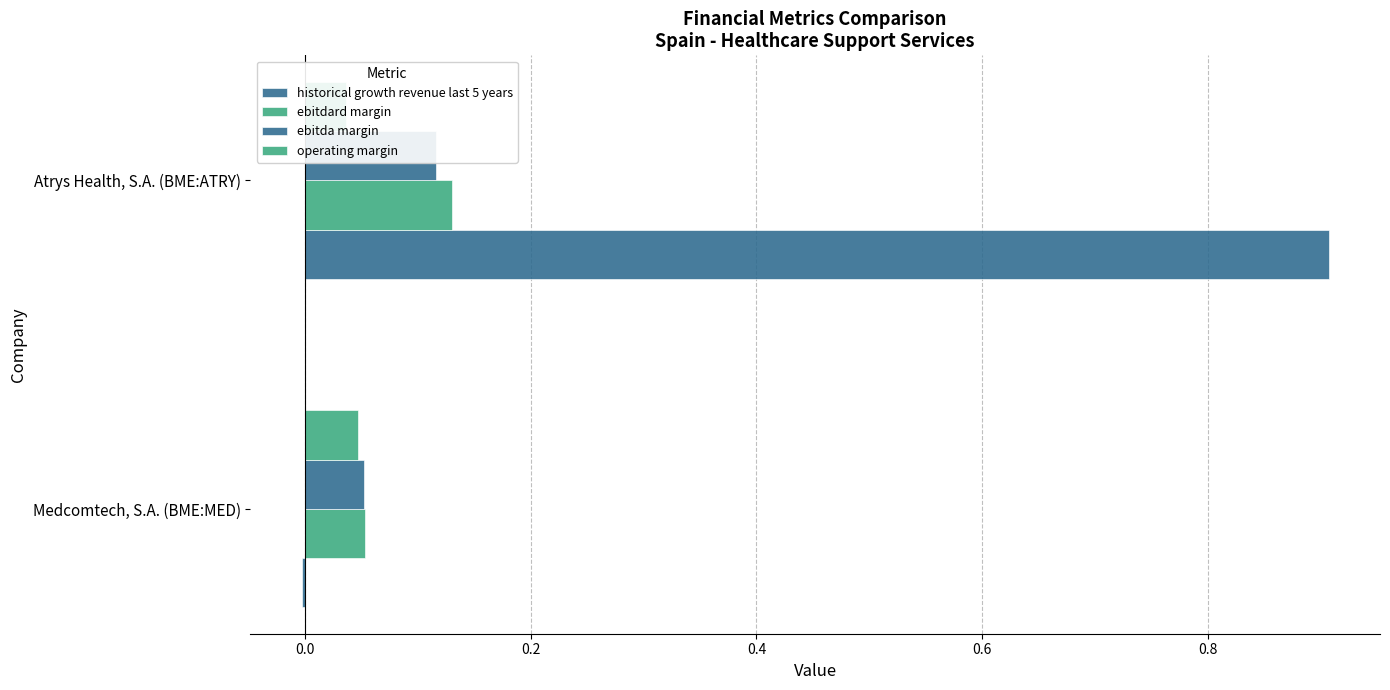

How many bars are there in each group?

4